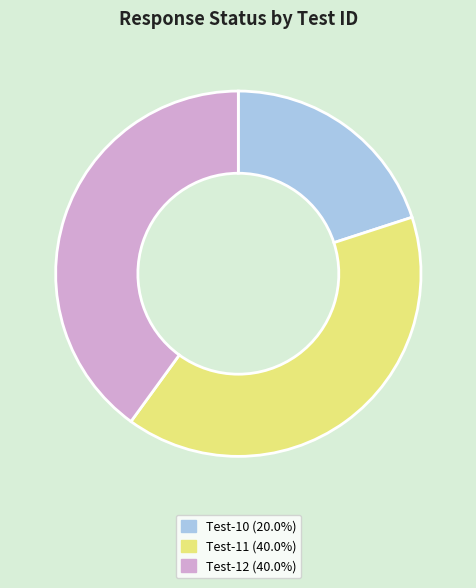

What is the ratio of the value at Test-12 (40.0%) to the value at Test-11 (40.0%)?

1.0